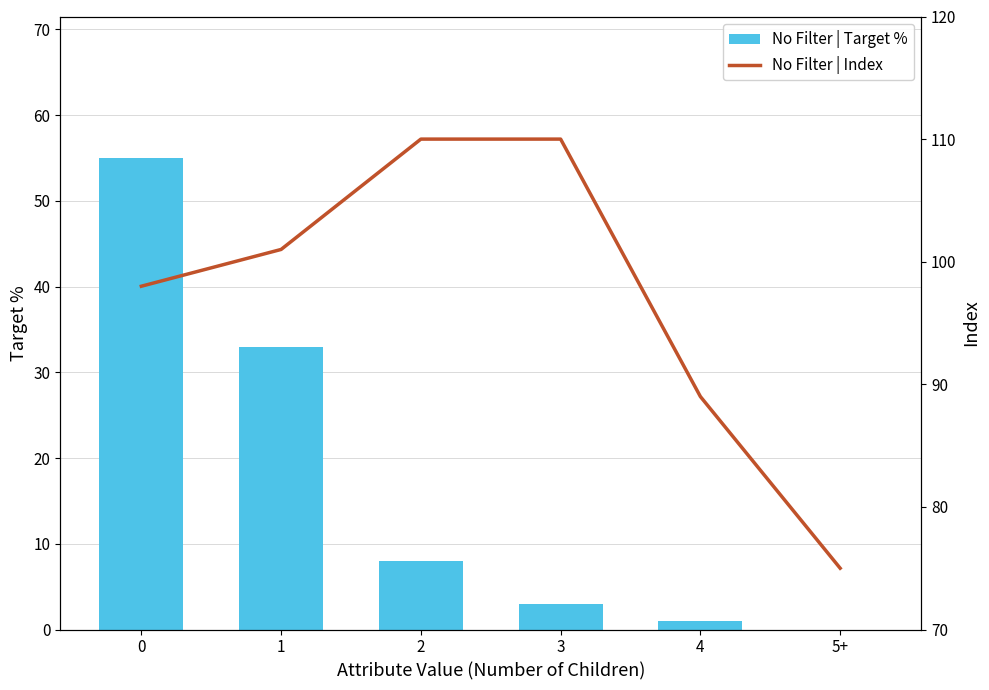

What is the average value of the No Filter | Index series?

97.2